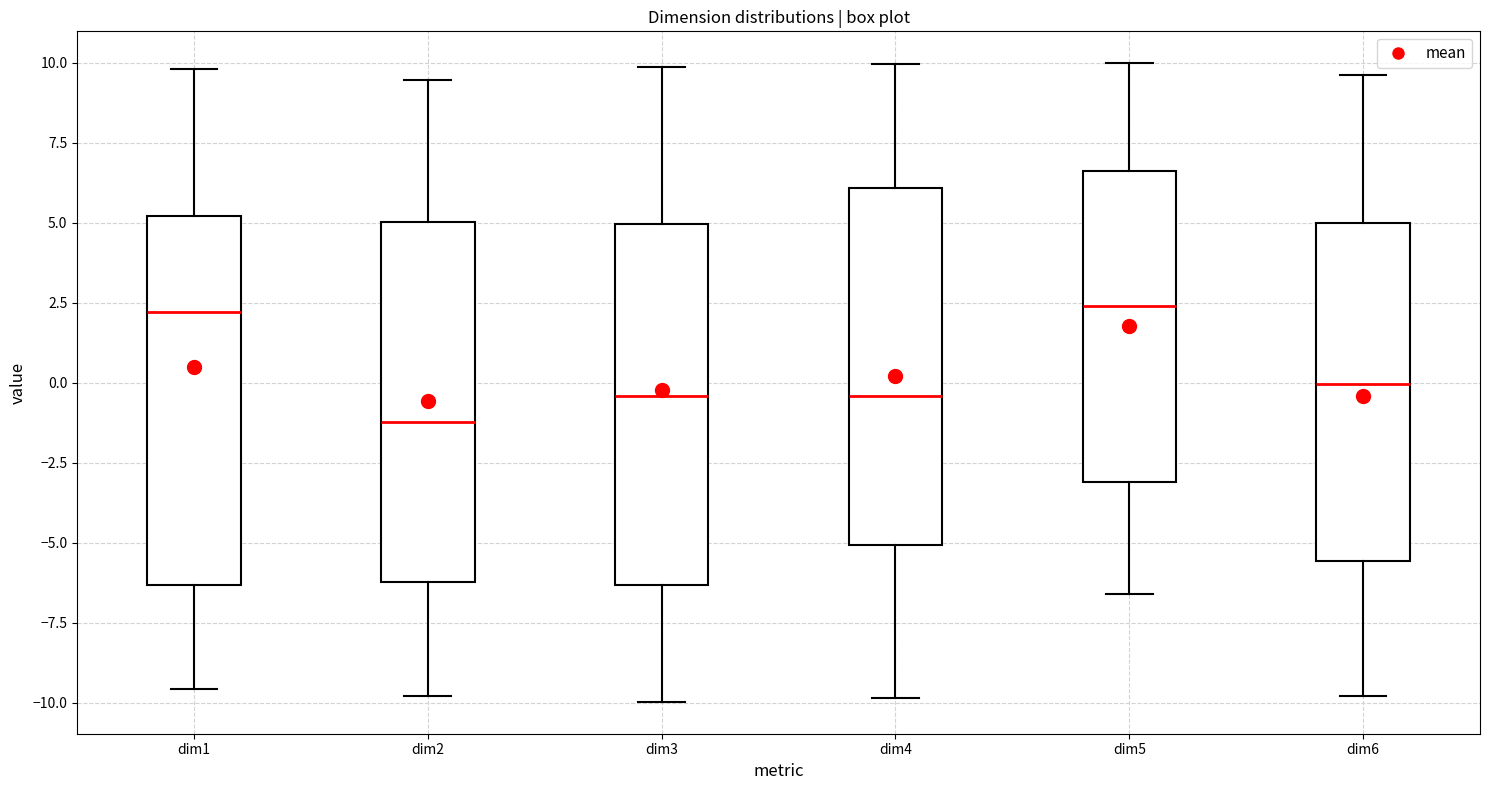

Where does the lower whisker of the box for dim1 end on the y-axis? The values are not printed on the chart, so give them approximately, as read against the axis.

-9.5